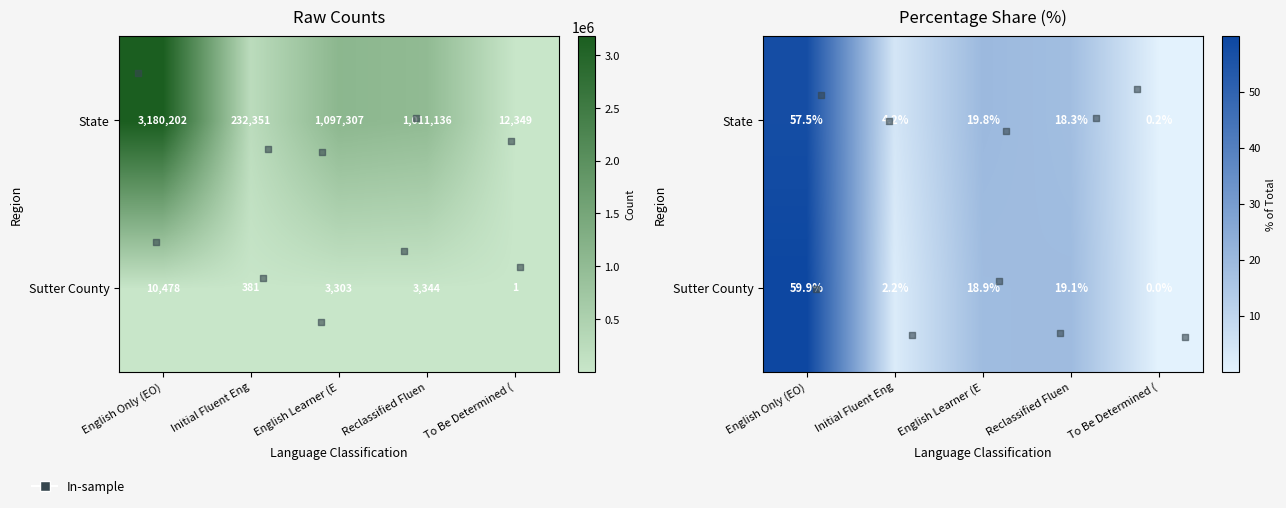

The Sutter County series shows 9.4 at English Learner (E. True or false?

False